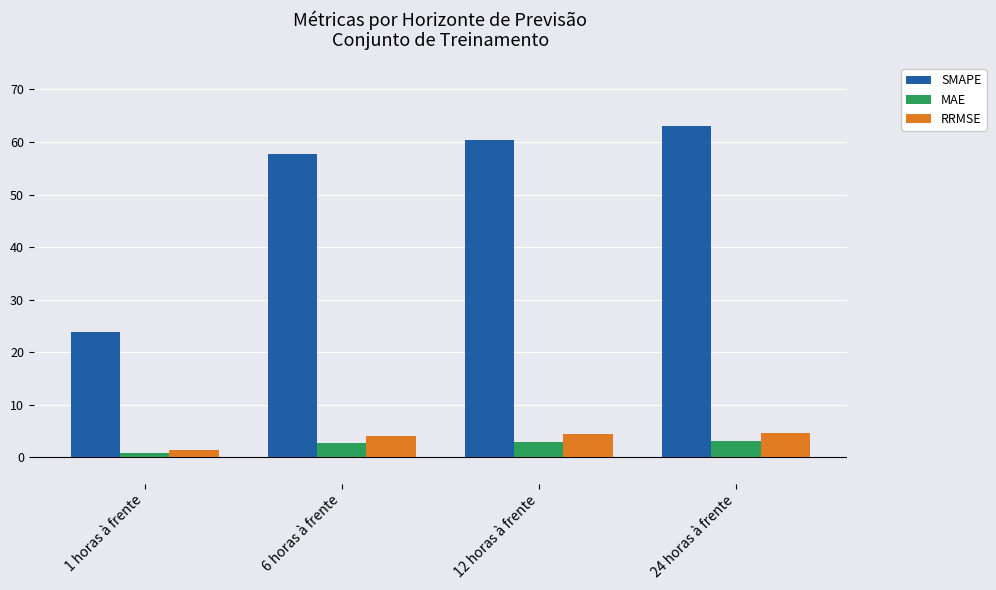

What is the value of the SMAPE bar at the 2nd from the left?

57.6